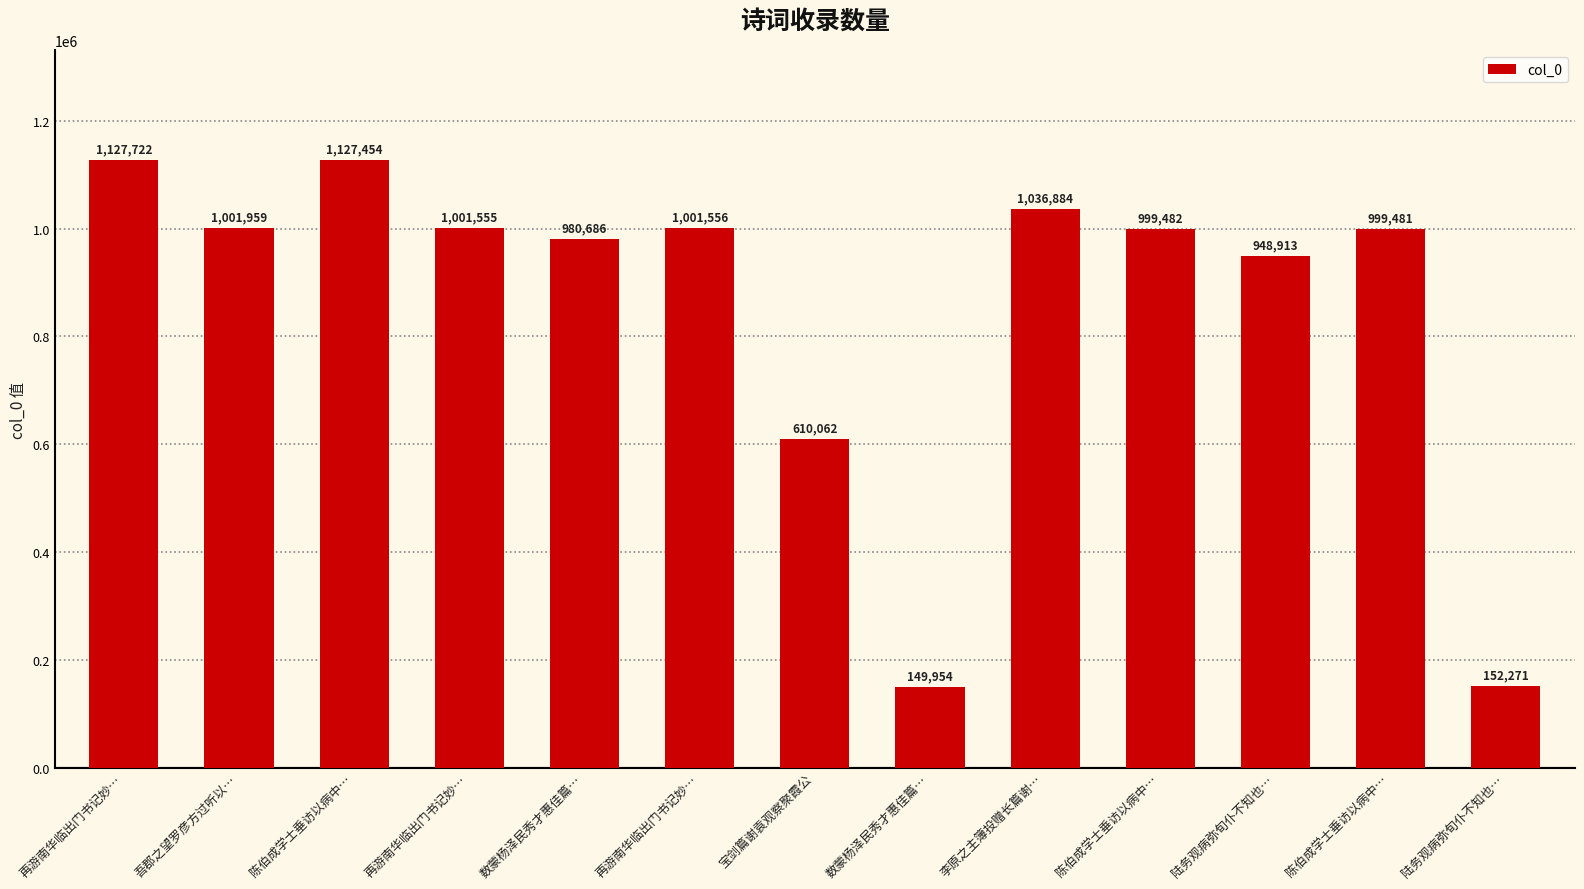

How many bars are there in total?

13